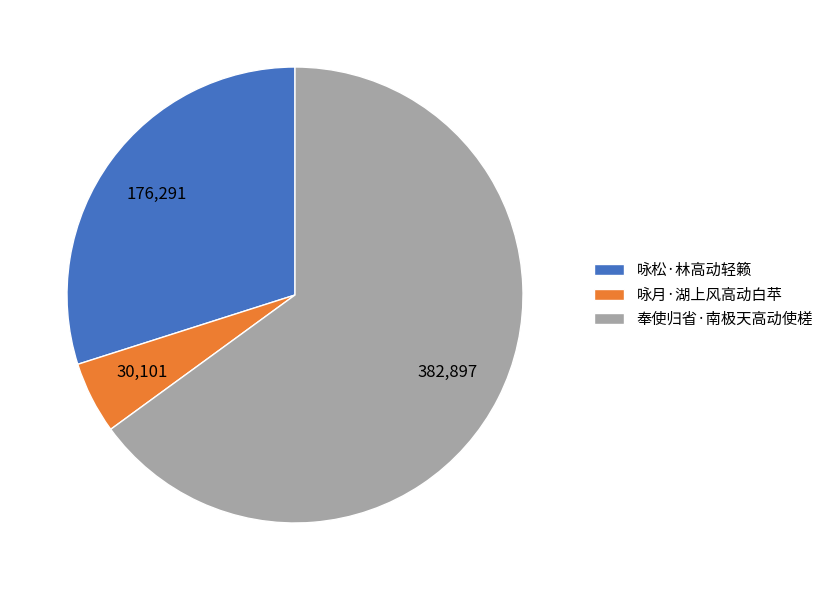

Is the sum of 咏松·林高动轻籁 and 奉使归省·南极天高动使槎 greater than half?

Yes